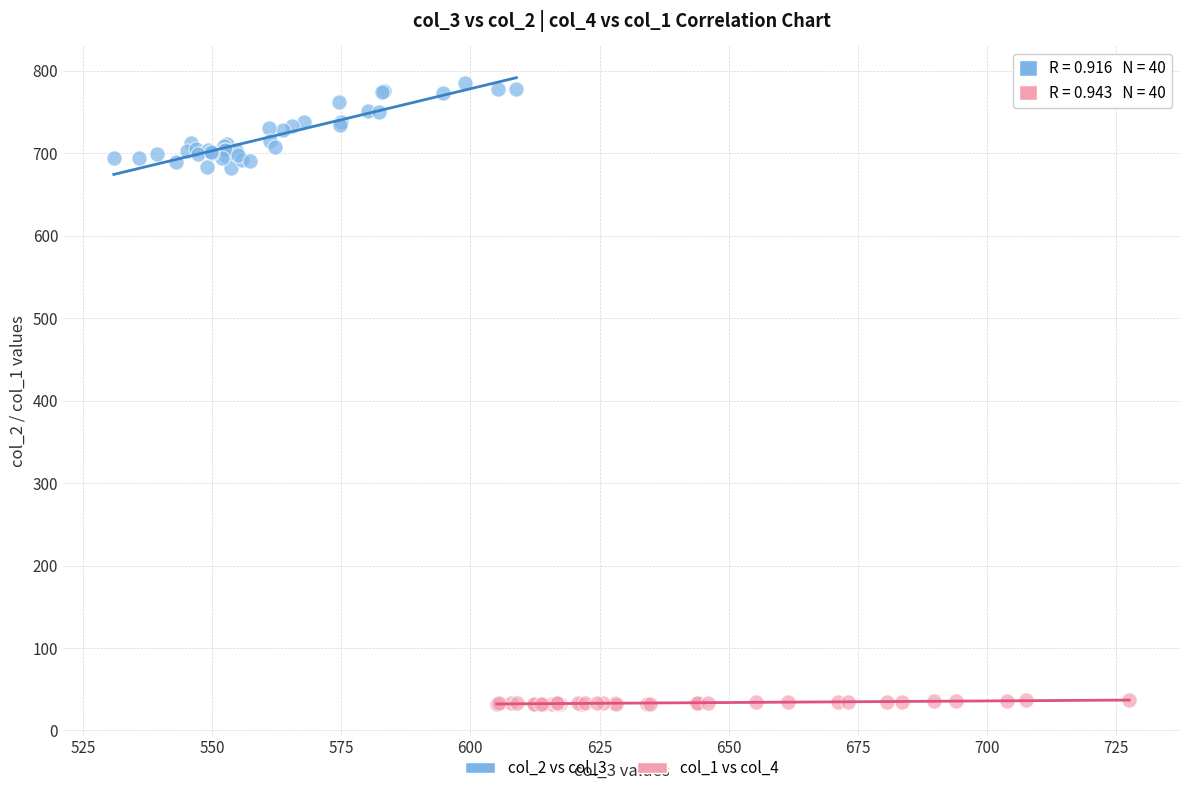

Which series contains the highest Y value?

col_2 vs col_3